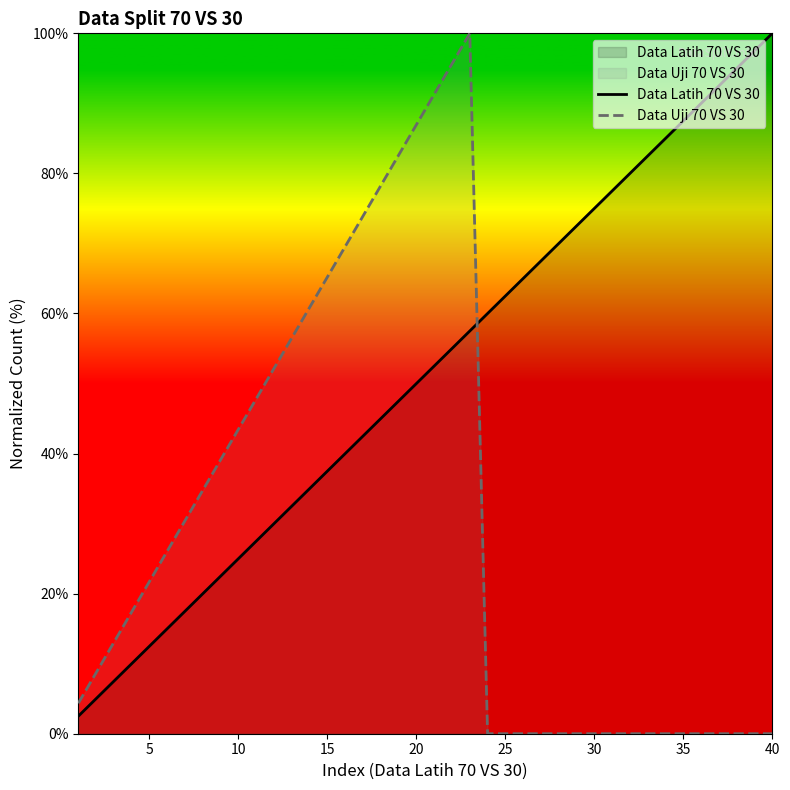

Which series has the largest total across all categories?

Data Latih 70 VS 30